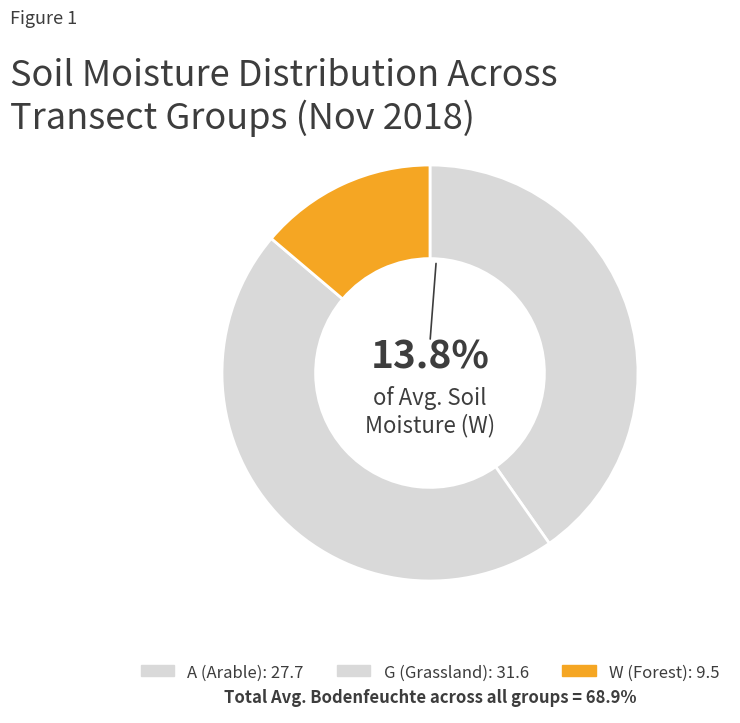

Does any single category account for the majority?

No